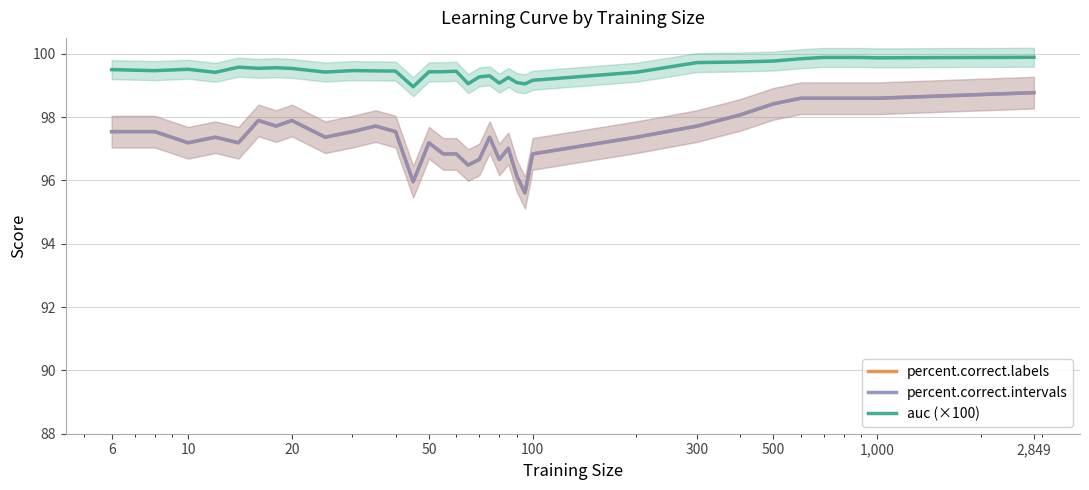

Does the chart have visible grid lines?

Yes